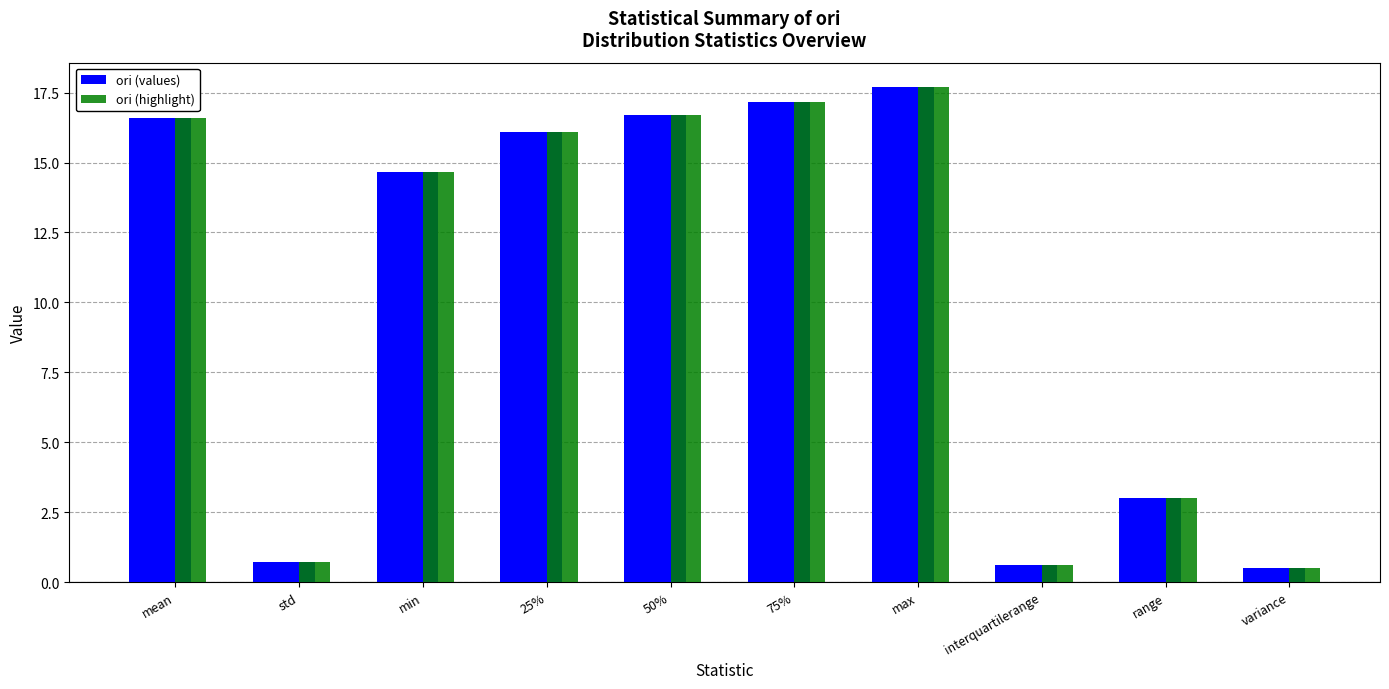

What is the smallest value displayed?

0.5